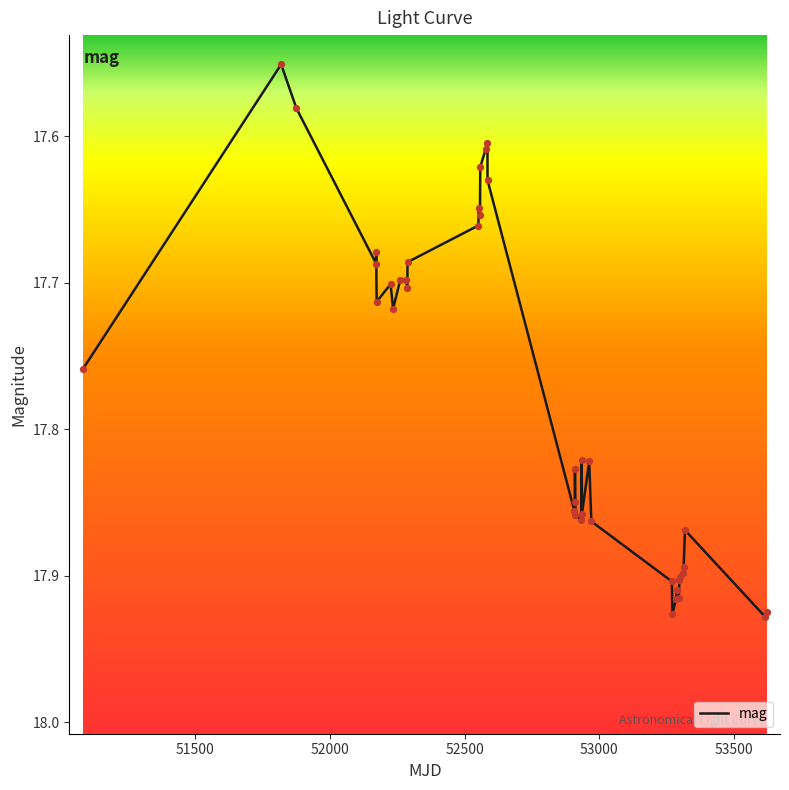

What is the difference between the maximum and minimum values?

0.4